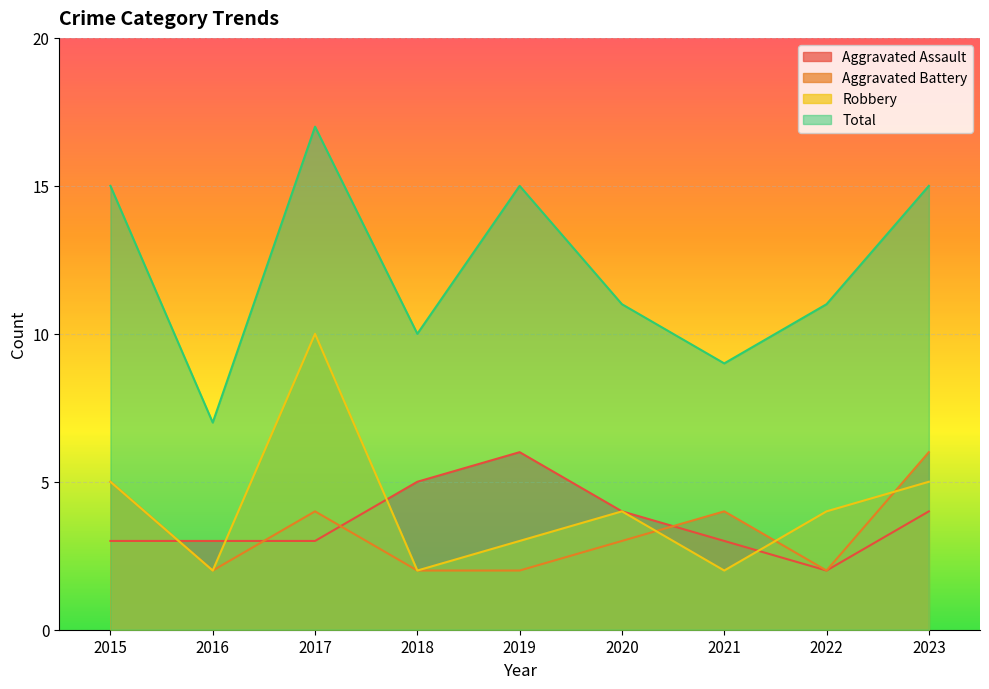

What is the total value across all series at 2015?

28